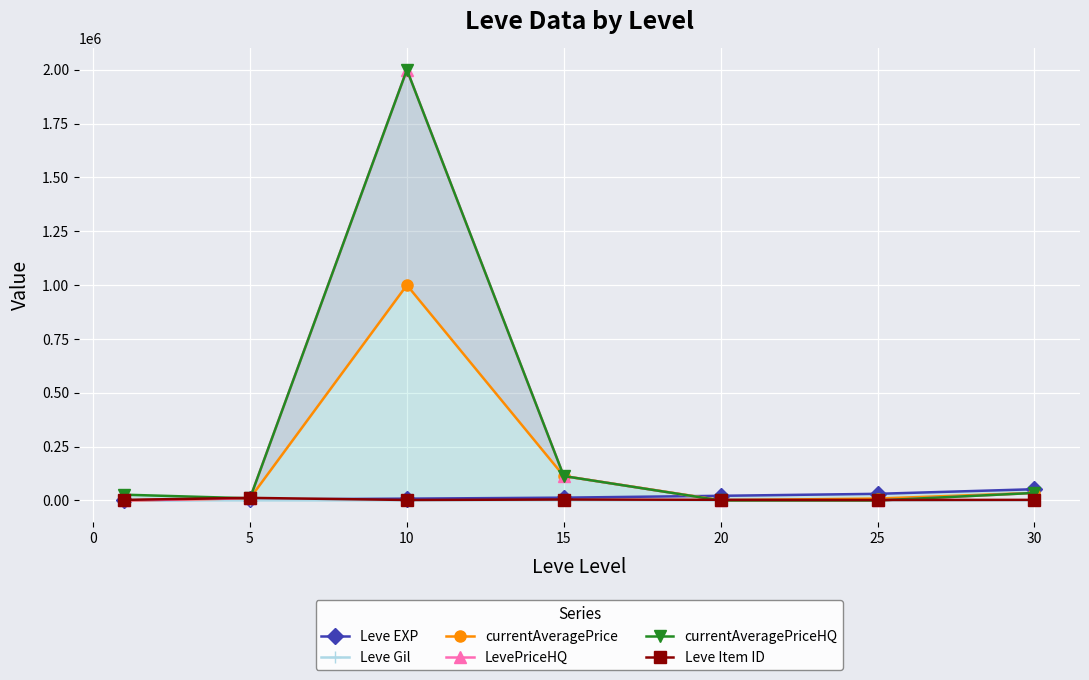

The LevePriceHQ series shows 3002461.7 at 10. True or false?

False